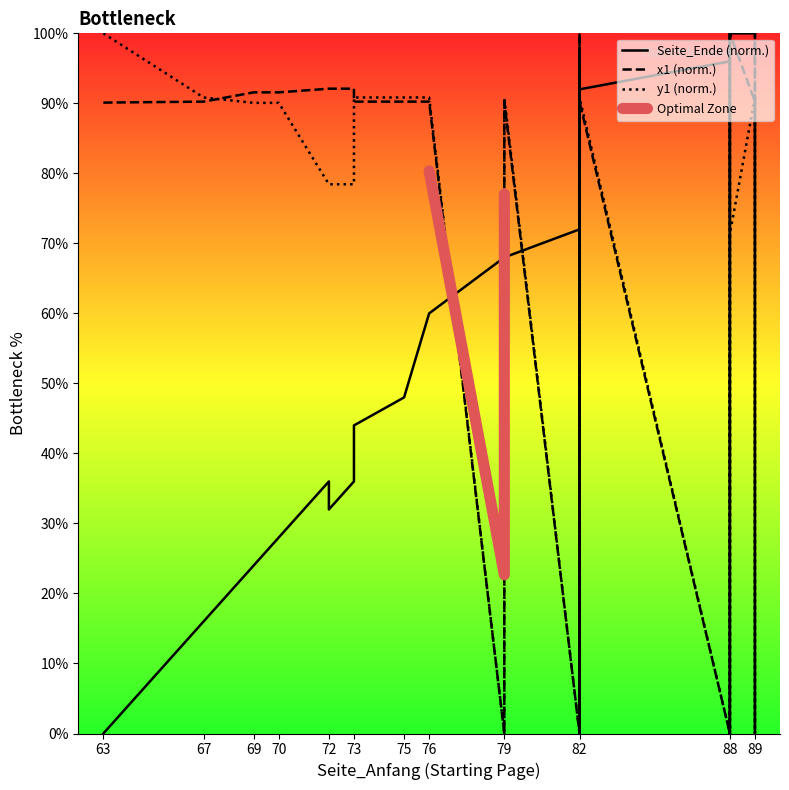

Count the number of categories in the chart.

33